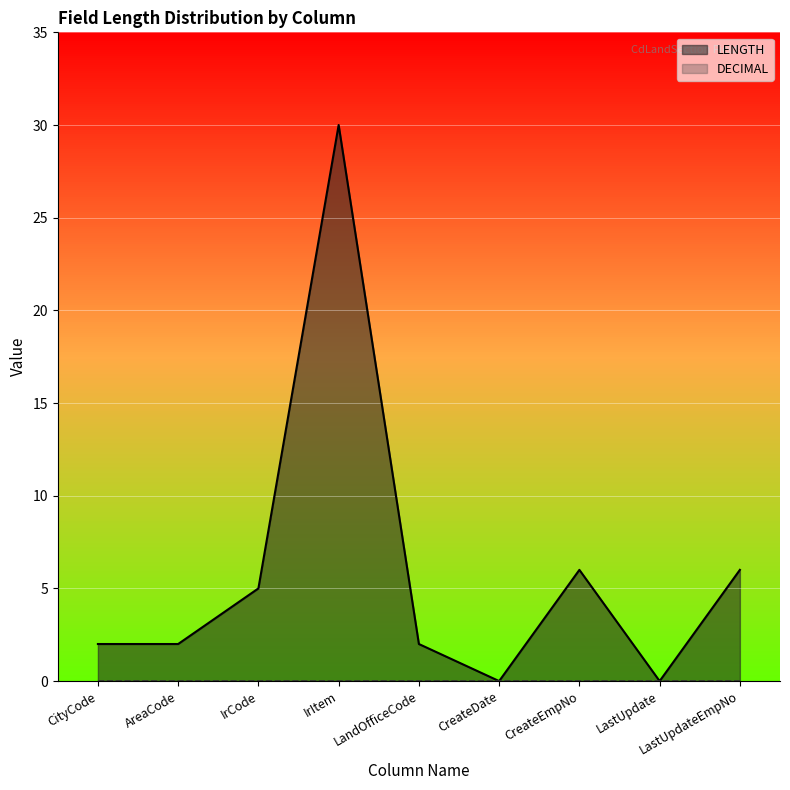

Reading left to right, what are all the values shown in this chart?

LENGTH: CityCode=2	AreaCode=2	IrCode=5	IrItem=30	LandOfficeCode=2	CreateDate=0	CreateEmpNo=6	LastUpdate=0	LastUpdateEmpNo=6
DECIMAL: CityCode=0	AreaCode=0	IrCode=0	IrItem=0	LandOfficeCode=0	CreateDate=0	CreateEmpNo=0	LastUpdate=0	LastUpdateEmpNo=0